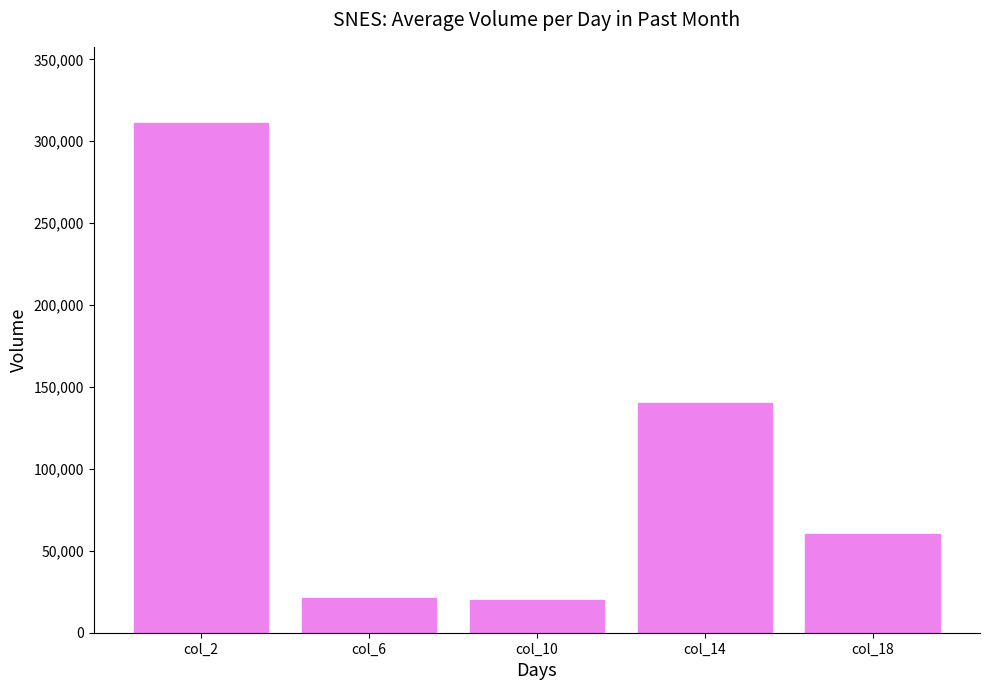

Which label corresponds to the largest value in the chart?

col_2